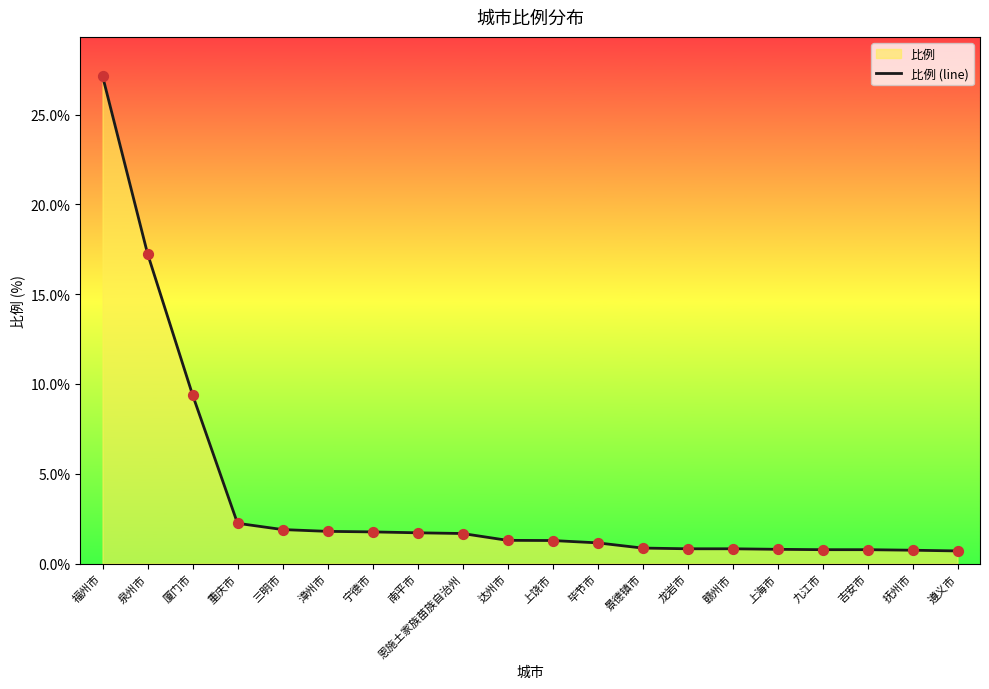

What is the change in value from 漳州市 to 达州市?

-0.5